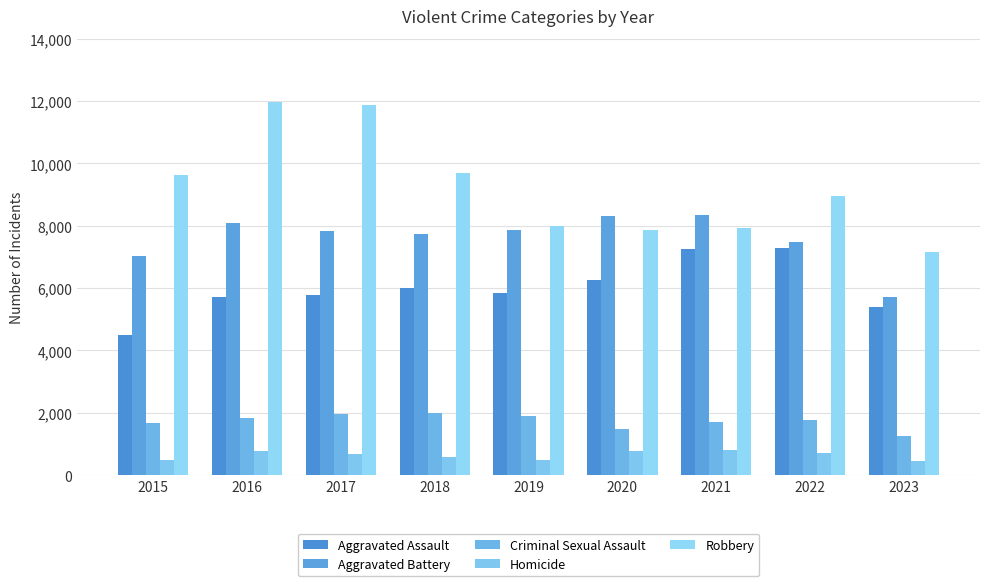

What is the value of the Robbery bar at the 8th from the left?

8964